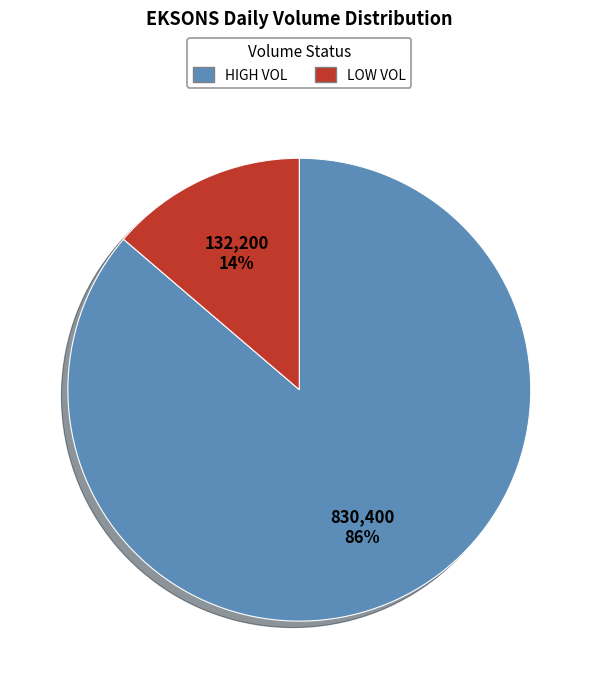

Is there a majority slice in this chart?

Yes